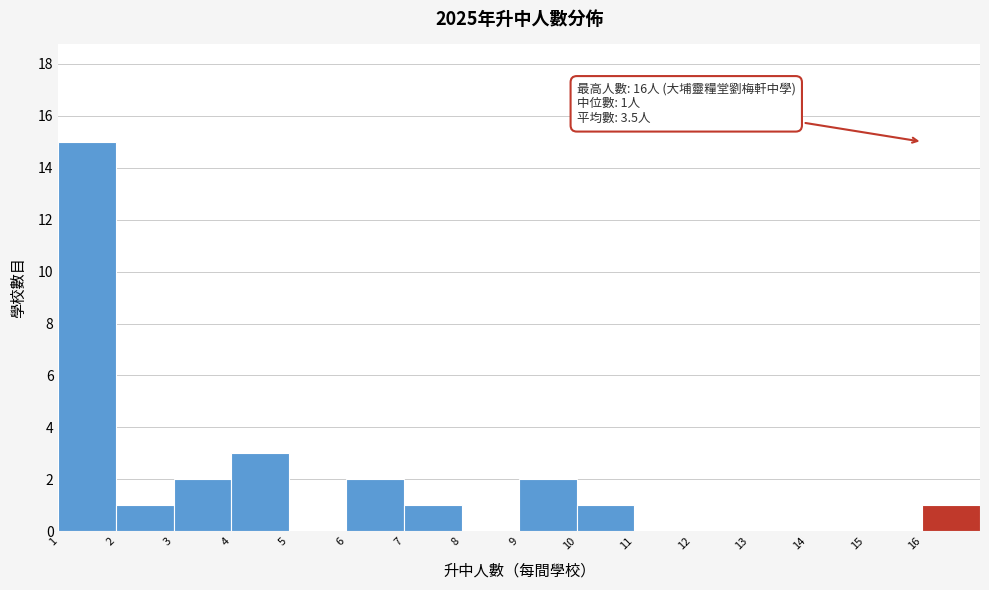

Which range on the x-axis has the tallest bar?

1 to 2